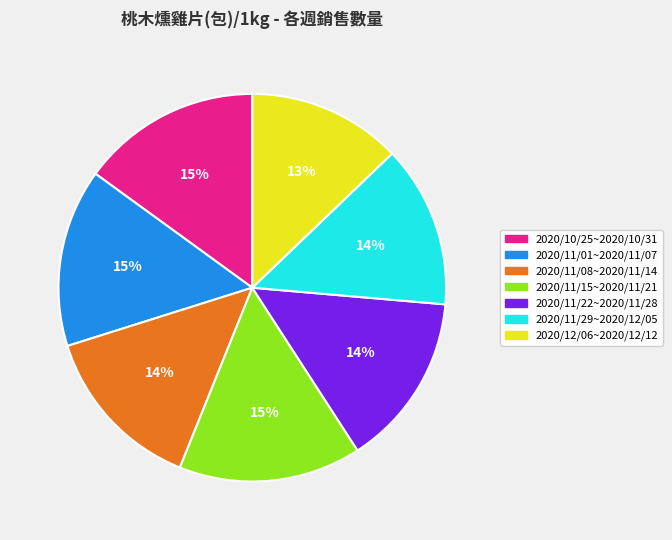

What is the ratio of the value at 2020/12/06~2020/12/12 to the value at 2020/11/29~2020/12/05?

0.9